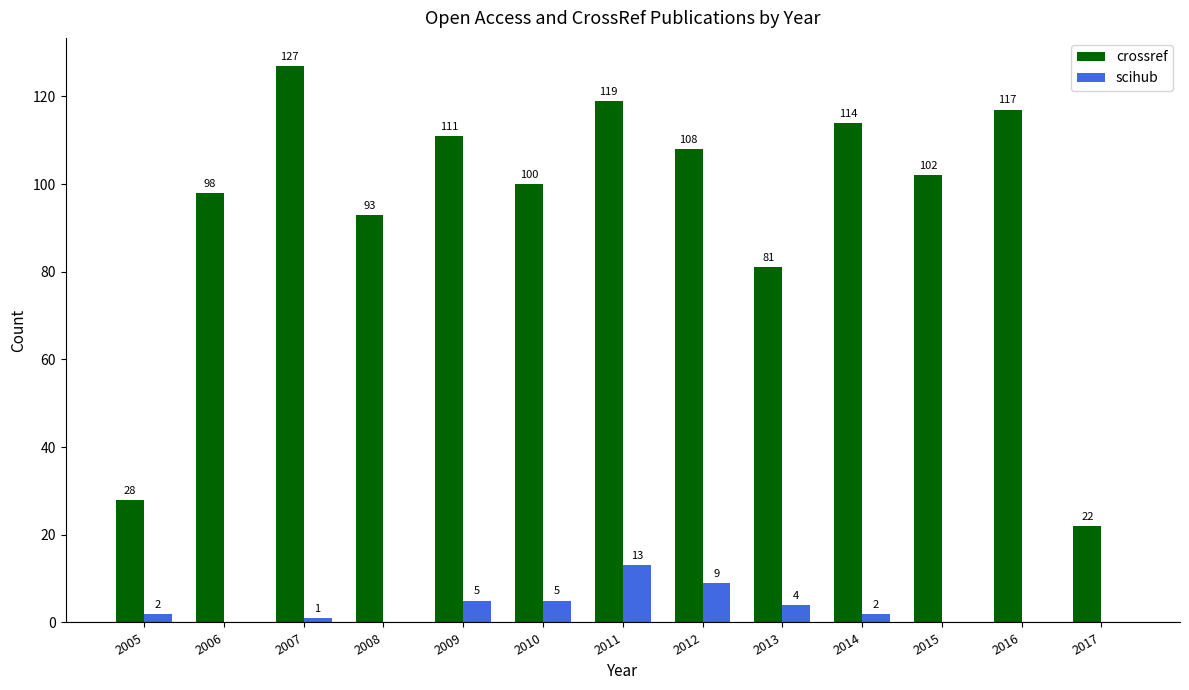

What is the sum of the scihub values at 2017 and 2005?

2